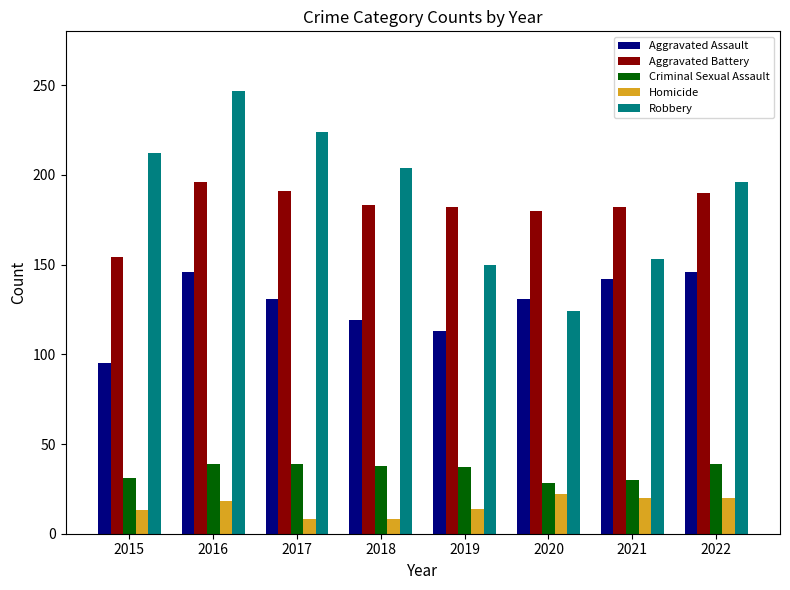

How many data points does each series have?

8